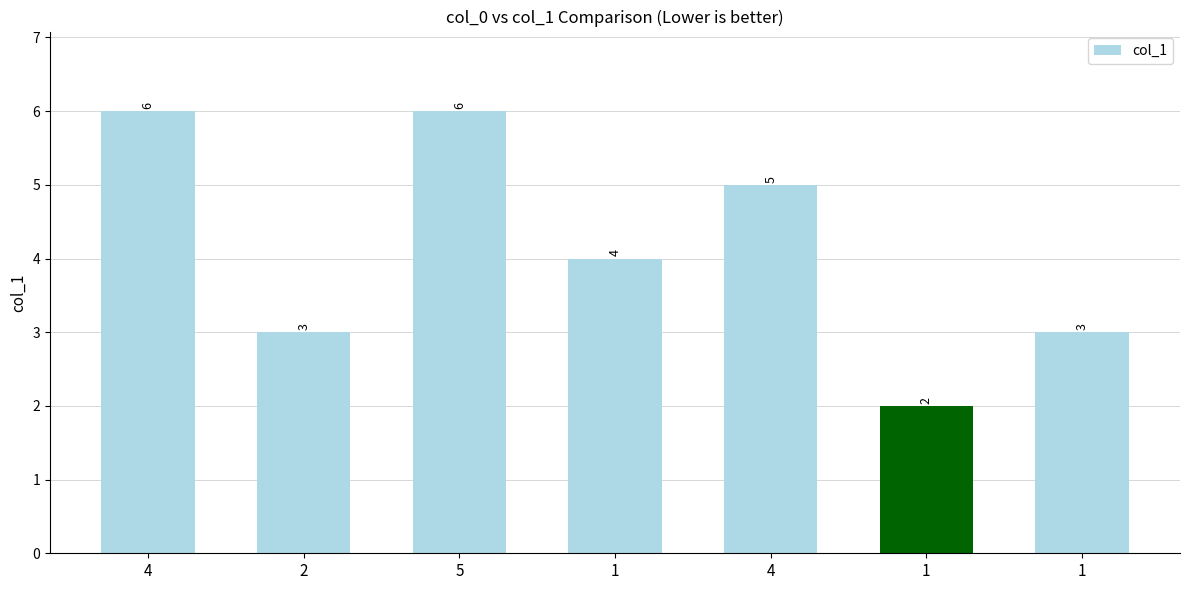

What is the sum of all values?

29